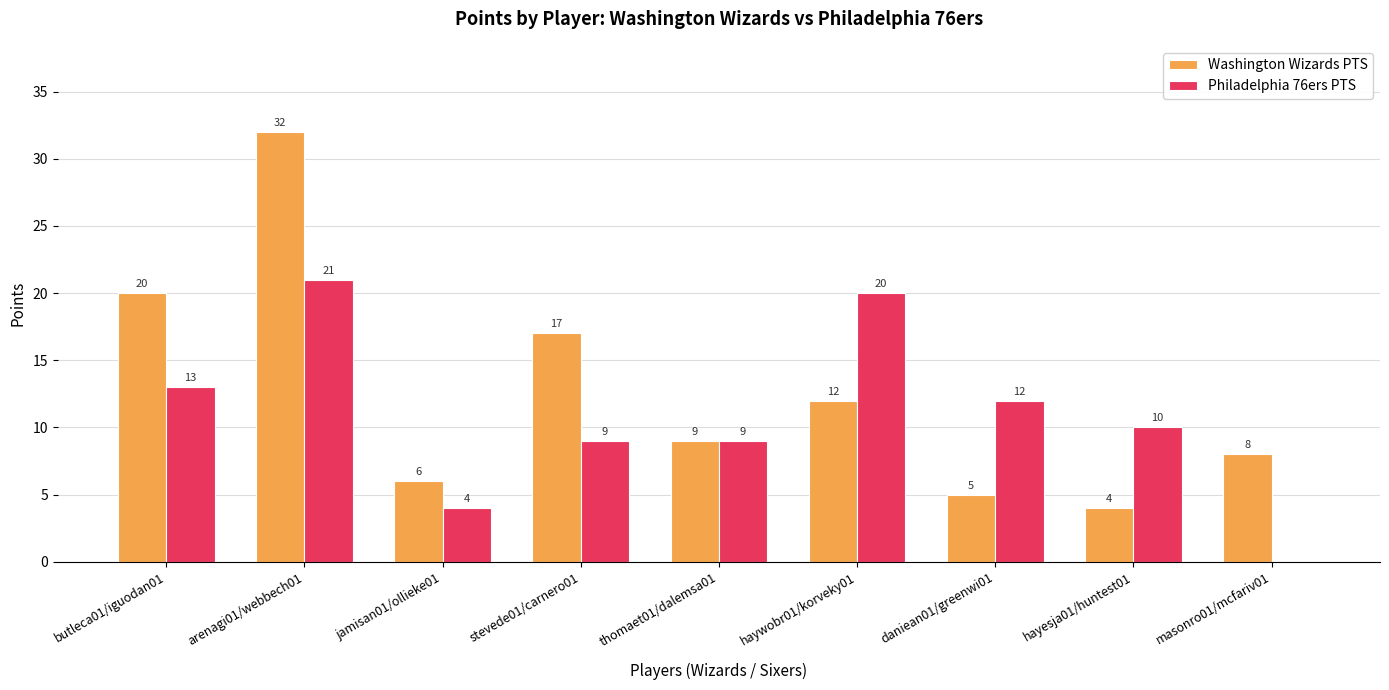

The Philadelphia 76ers PTS series shows 9 at thomaet01/dalemsa01. True or false?

True